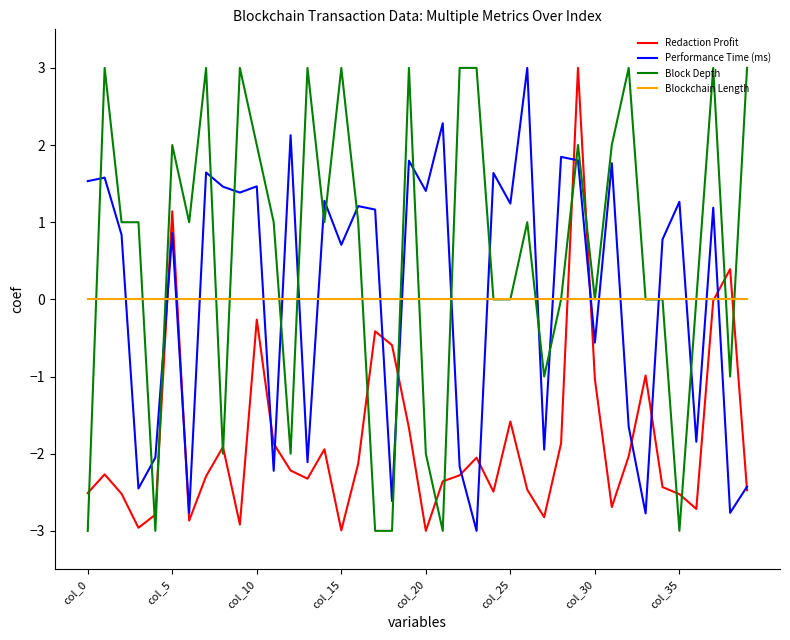

Which series has the largest total across all categories?

Block Depth